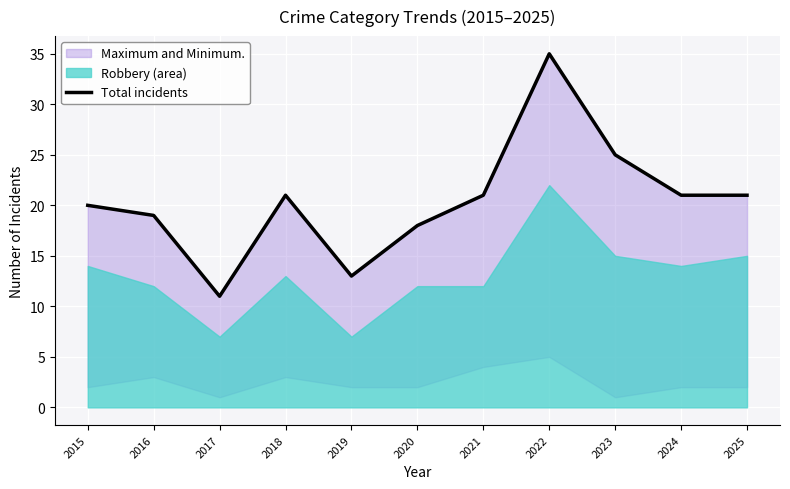

Which category has the highest value across all series?

2022